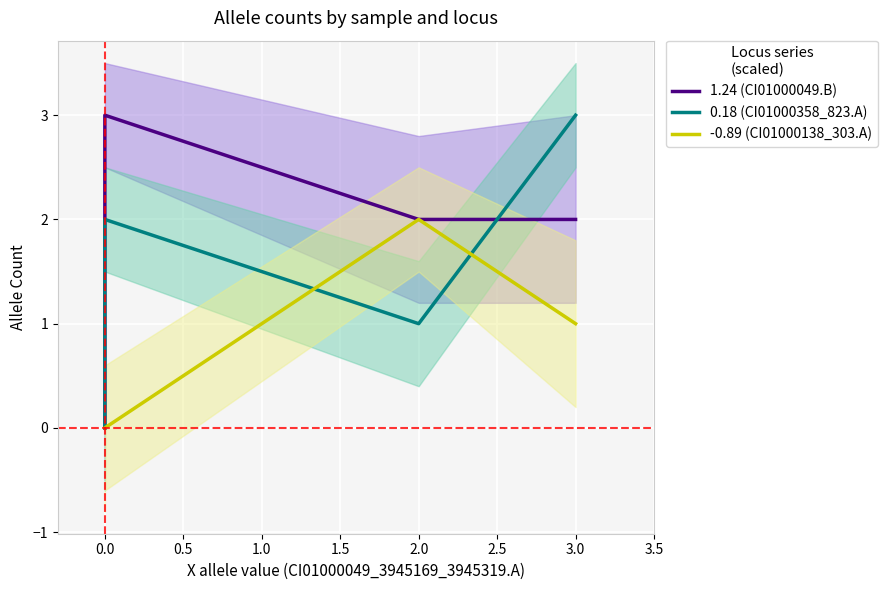

List the series in order of their peak value, lowest first.

-0.89 (CI01000138_303.A), 1.24 (CI01000049.B), 0.18 (CI01000358_823.A)